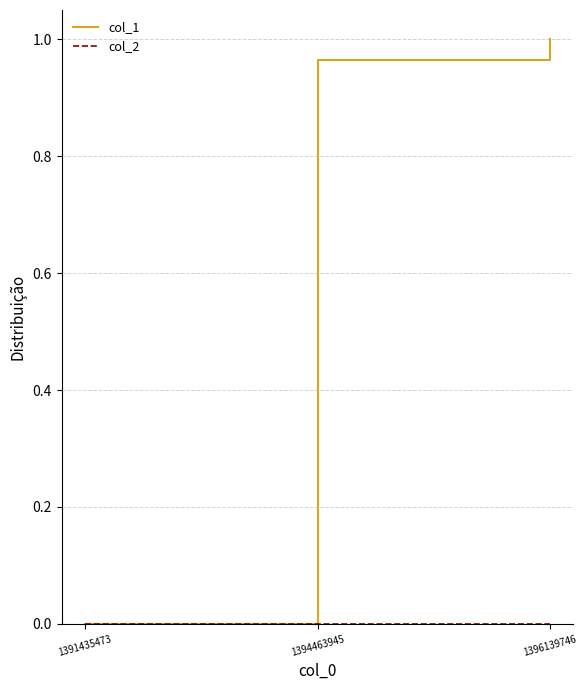

True or false: col_1 has a value of 0.4 at 1391435473.

False